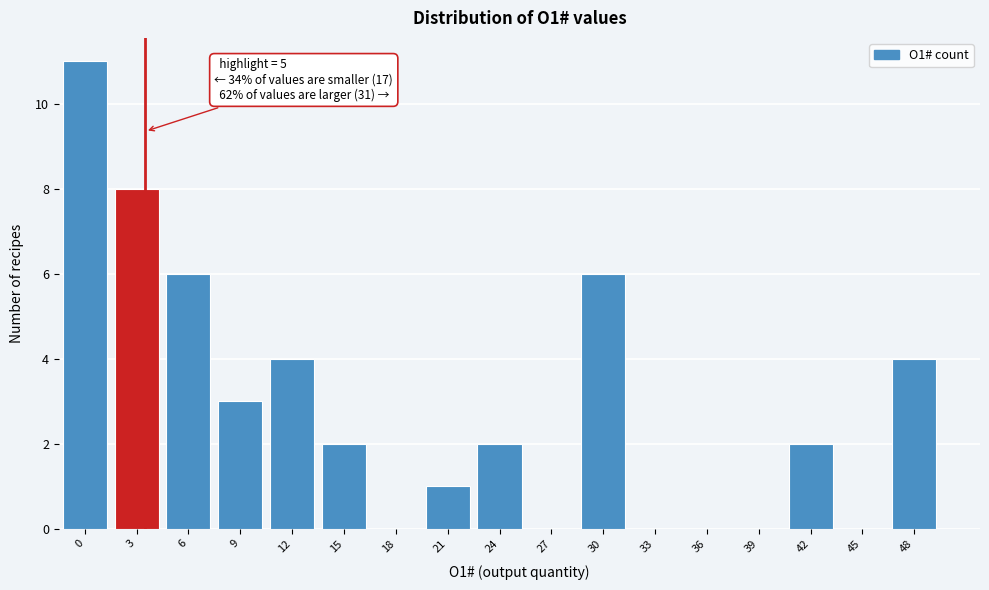

Reading right to left, list all the values displayed in this chart.

48=4	45=0	42=2	39=0	36=0	33=0	30=6	27=0	24=2	21=1	18=0	15=2	12=4	9=3	6=6	3=8	0=11